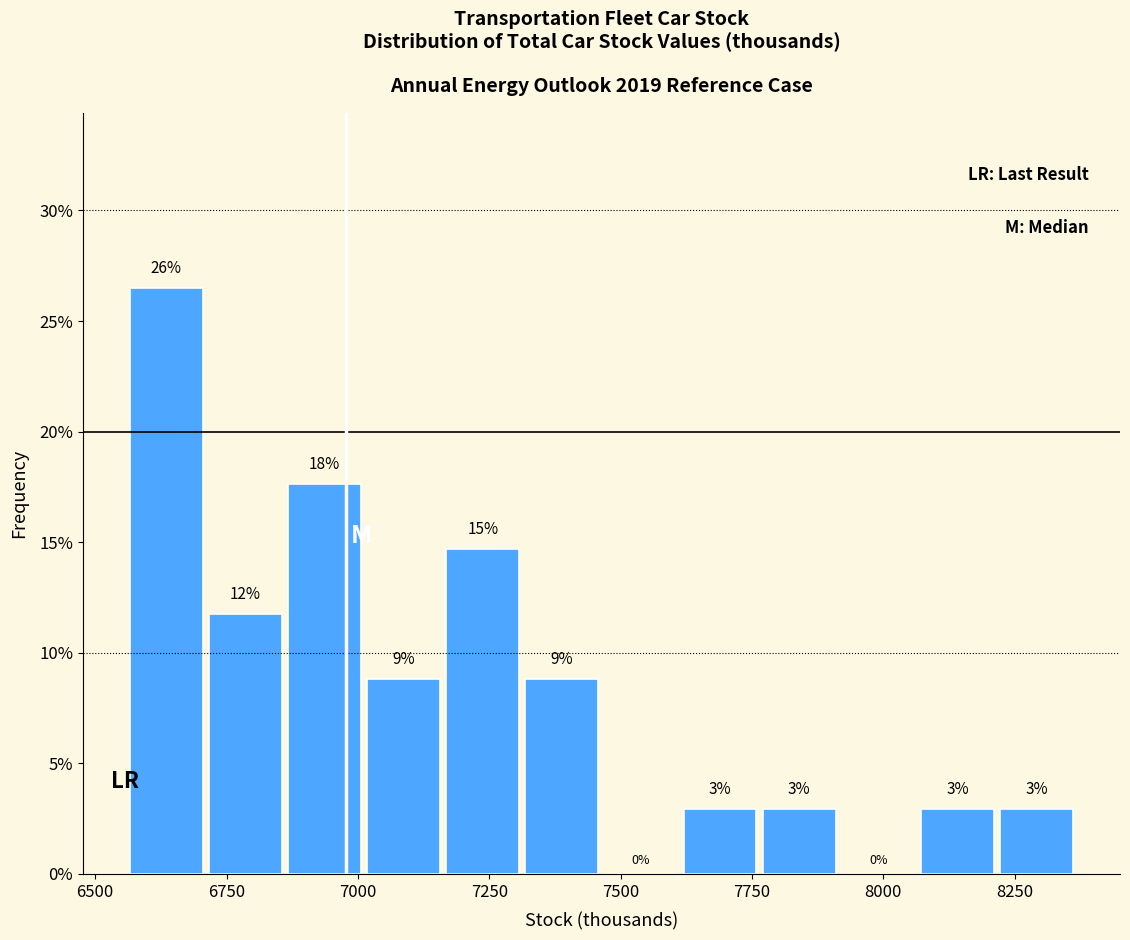

Around what value on the x-axis is the tallest bar? Give the approximate position of its centre, as read against the axis.

6650